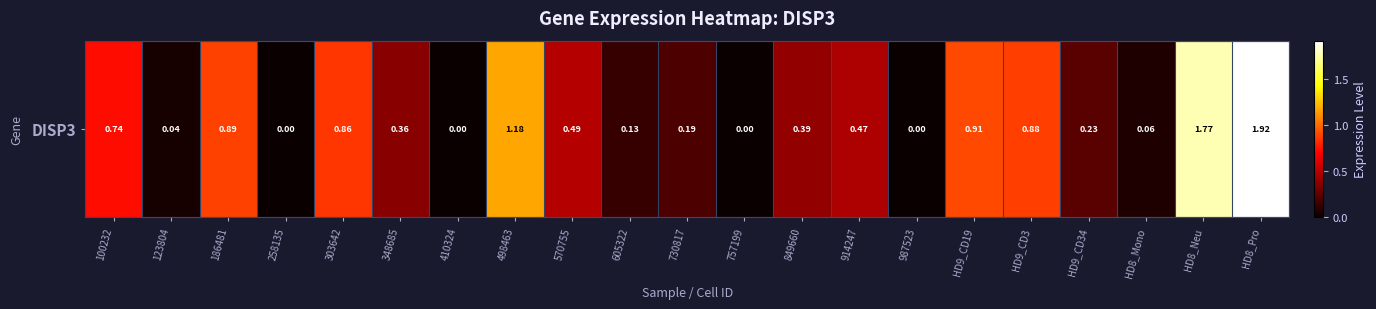

Is it true that the value at 757199 is 0.8?

False